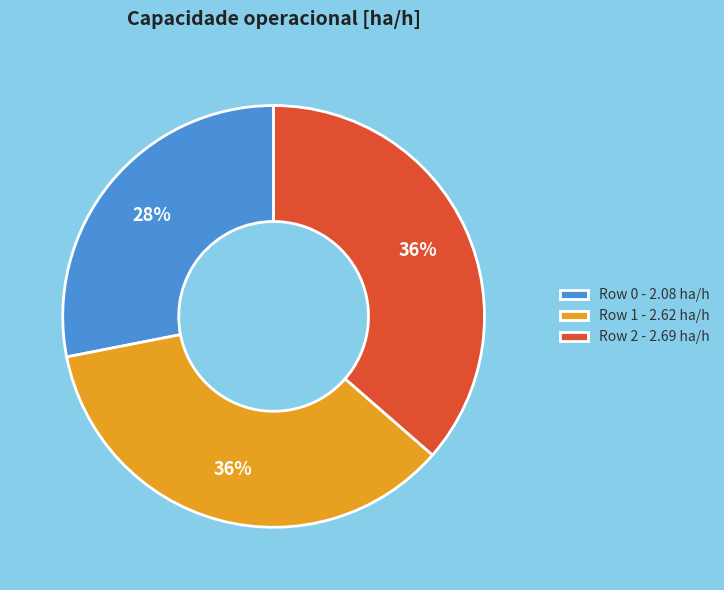

Is it true that Row 1 is 25% of the pie?

False